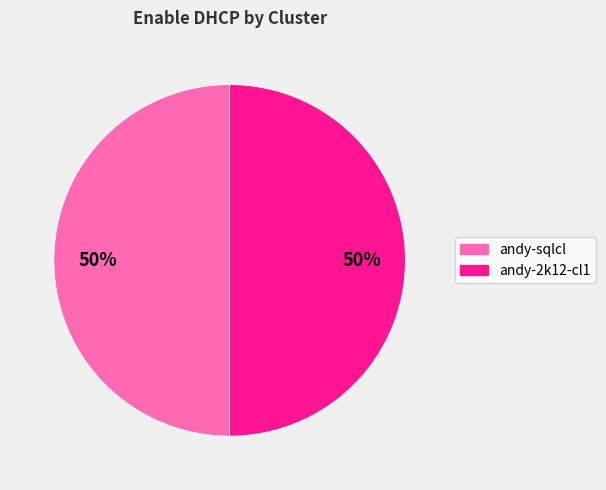

The andy-2k12-cl1 slice represents 99% of the pie. True or false?

False